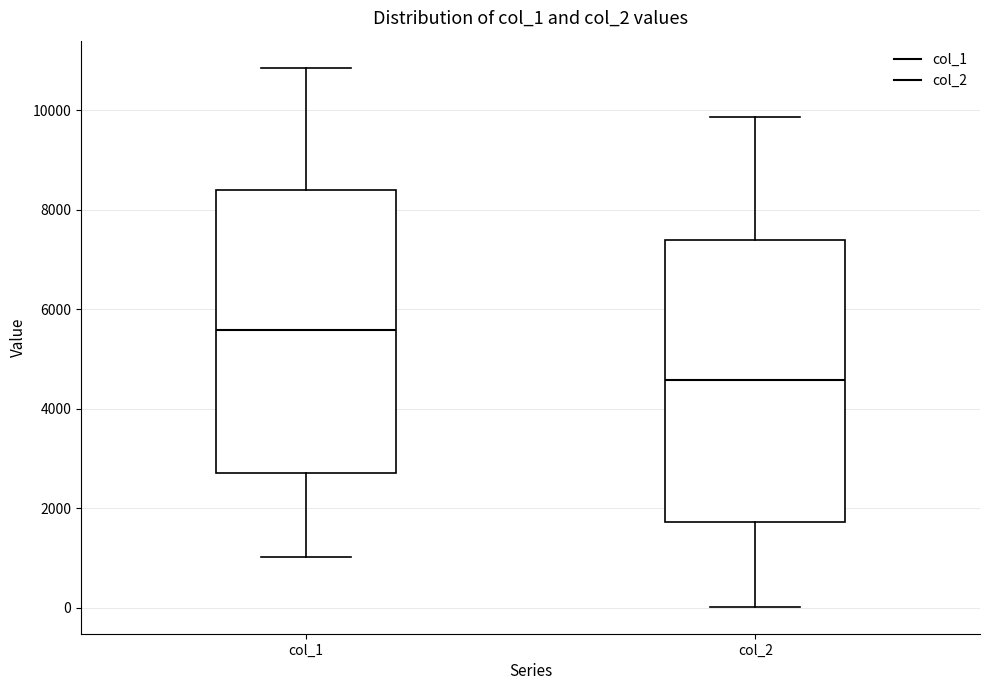

Which box's median line is the lowest?

col_2